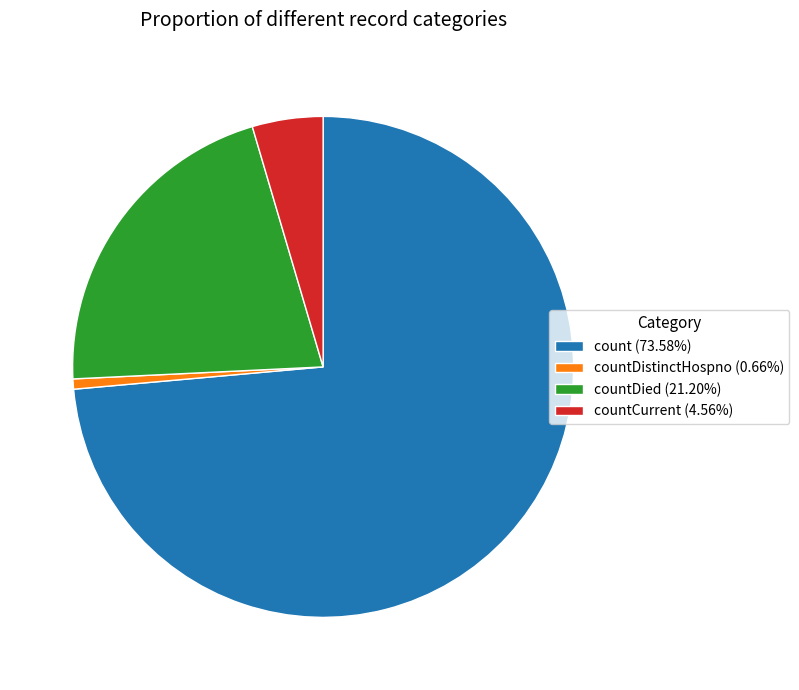

How many slices are in this pie chart?

4